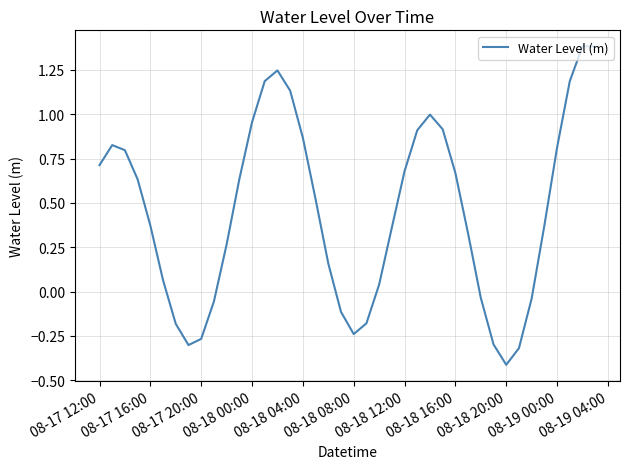

What is the minimum value shown in the chart?

-0.4